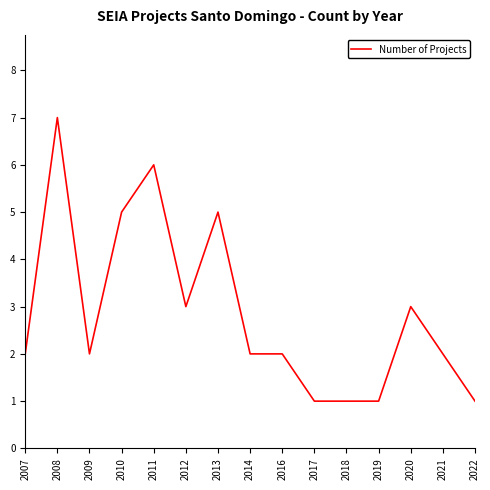

What is the average value?

3